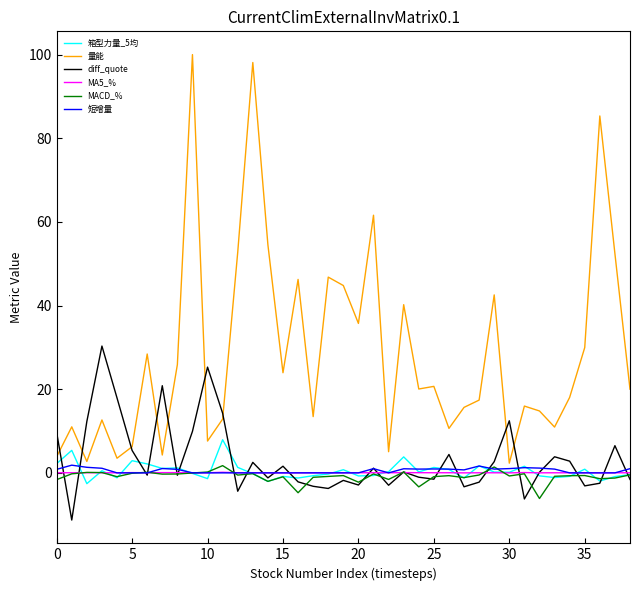

What is the smallest value displayed?

-11.3